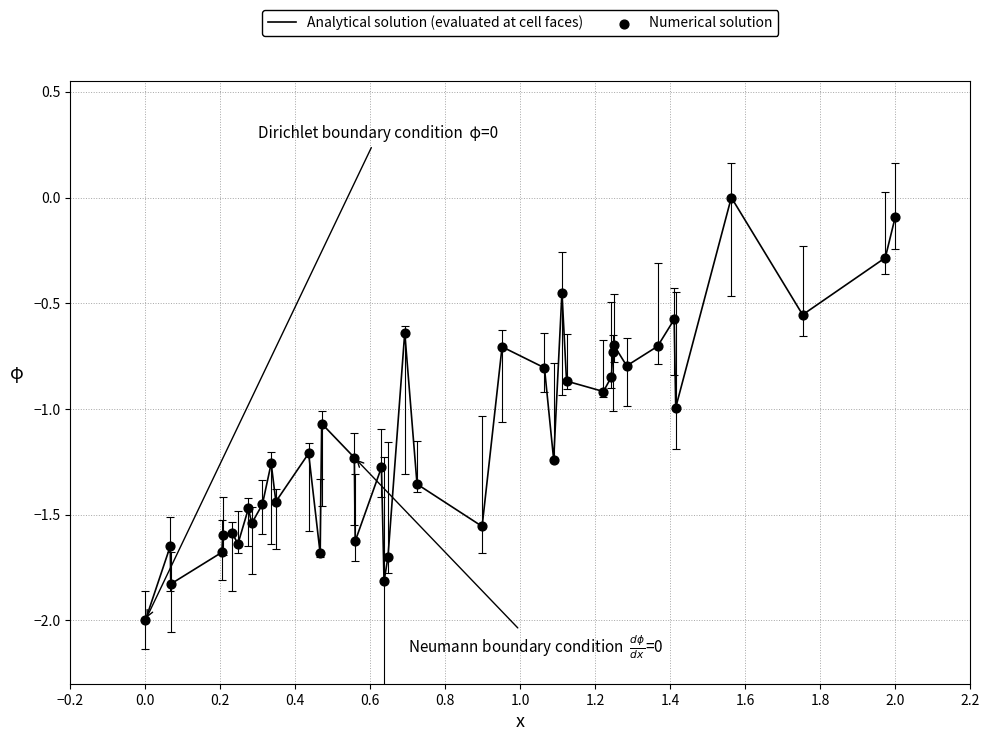

What is the difference between the maximum and minimum values?

2.0